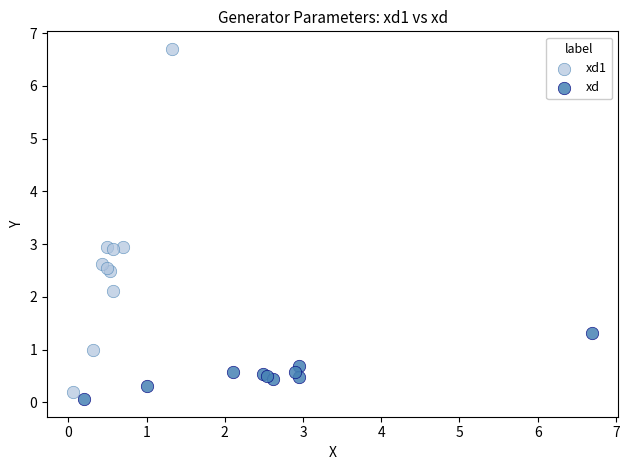

What are all the series names shown in the legend?

xd1, xd